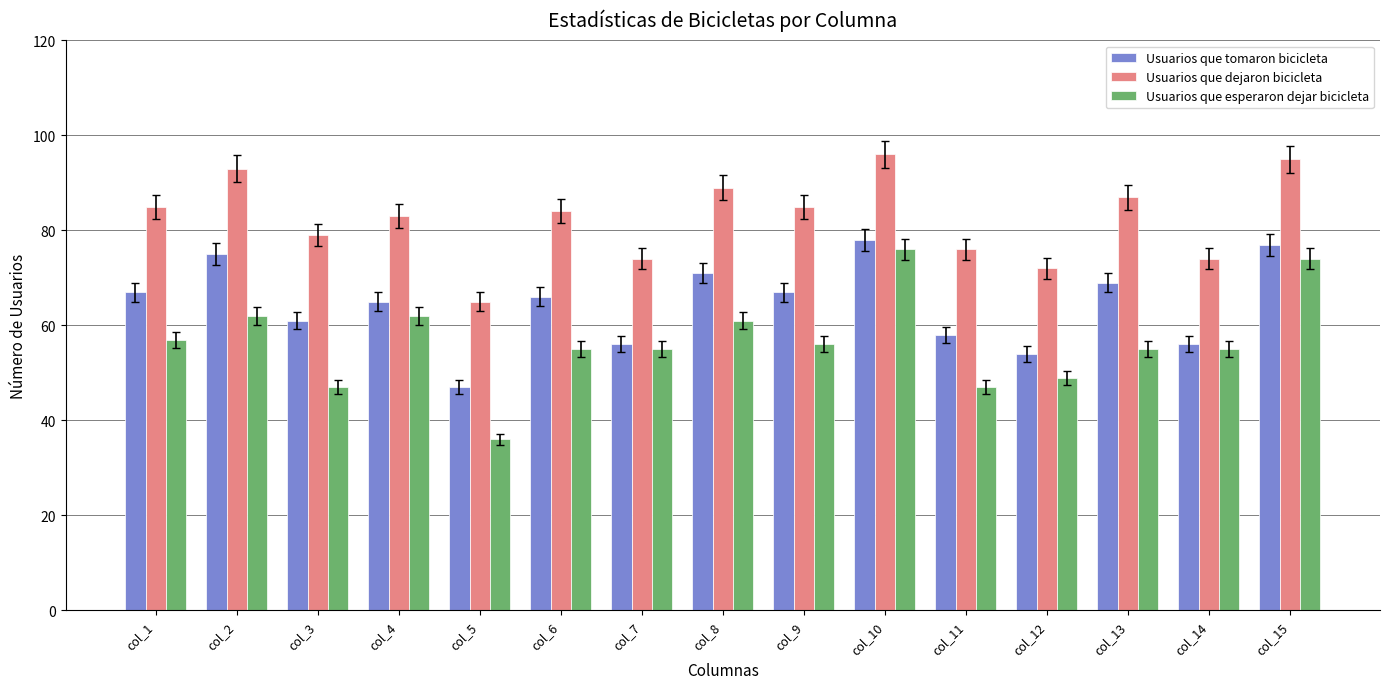

At col_14, list the series in order from largest to smallest.

Usuarios que dejaron bicicleta, Usuarios que tomaron bicicleta, Usuarios que esperaron dejar bicicleta